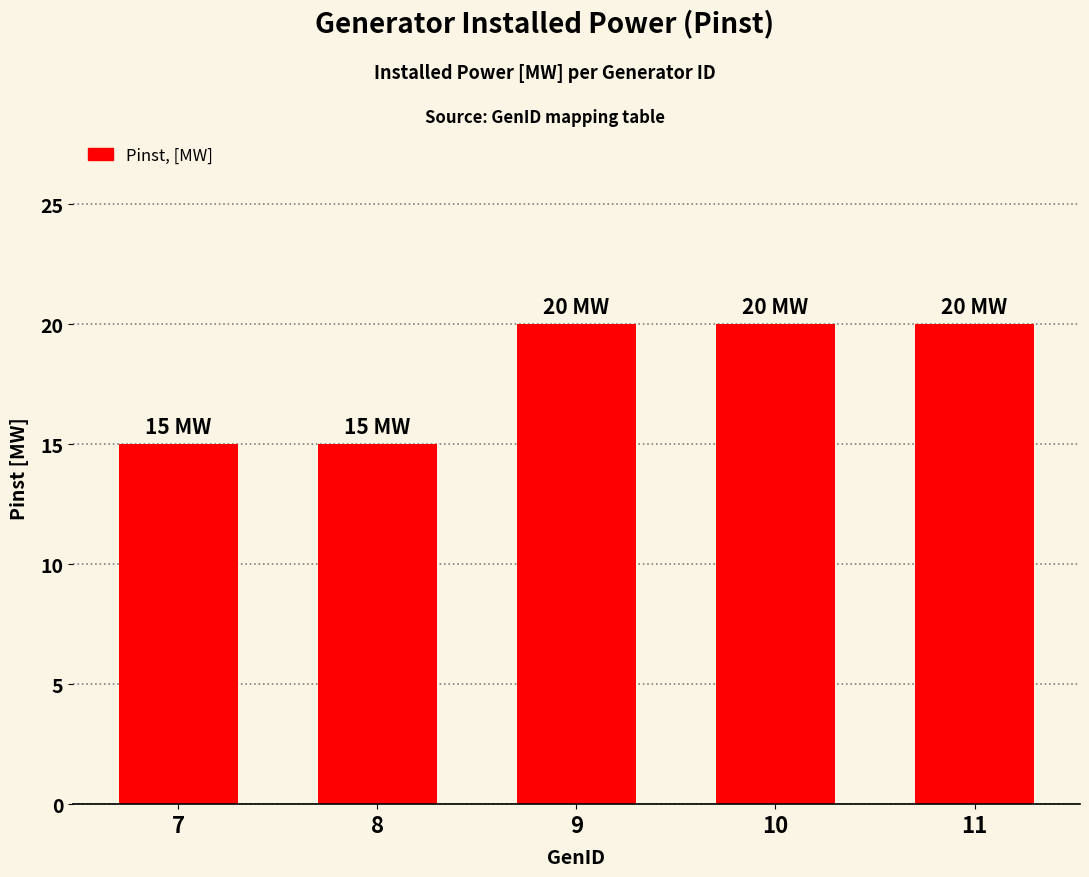

What is the change in value from 7 to 11?

+5